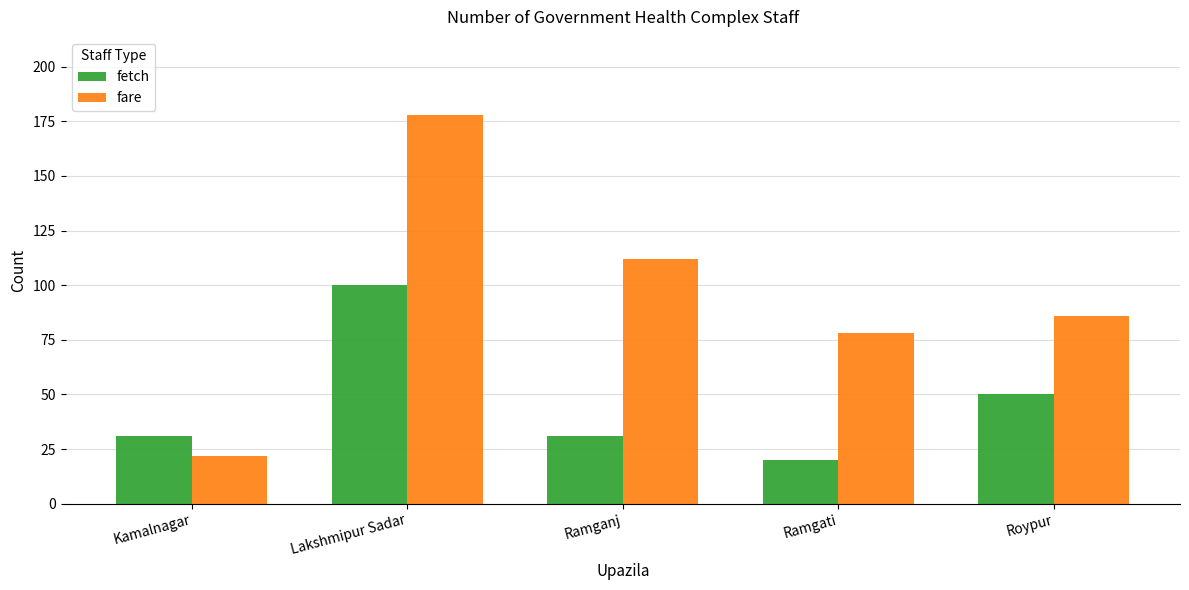

True or false: fare has a value of 178 at Lakshmipur Sadar.

True